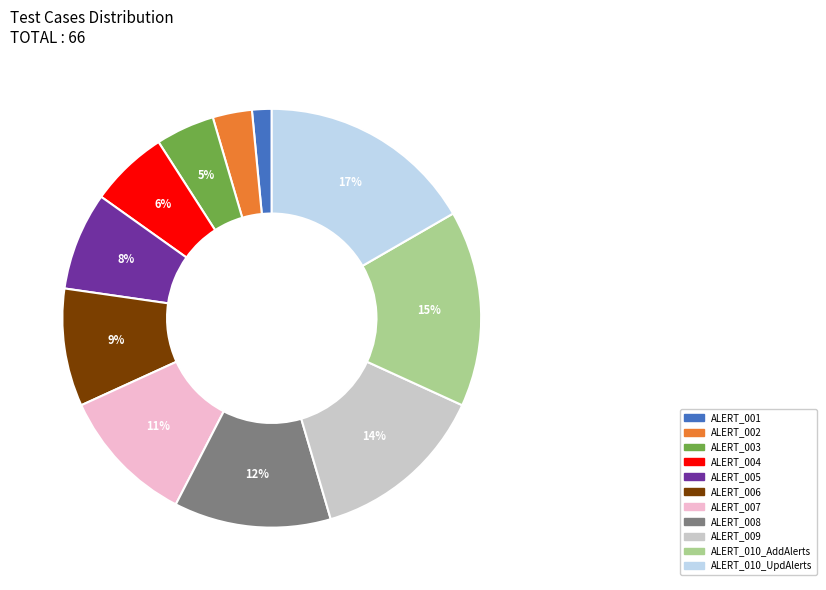

Count the number of slices in the pie.

11